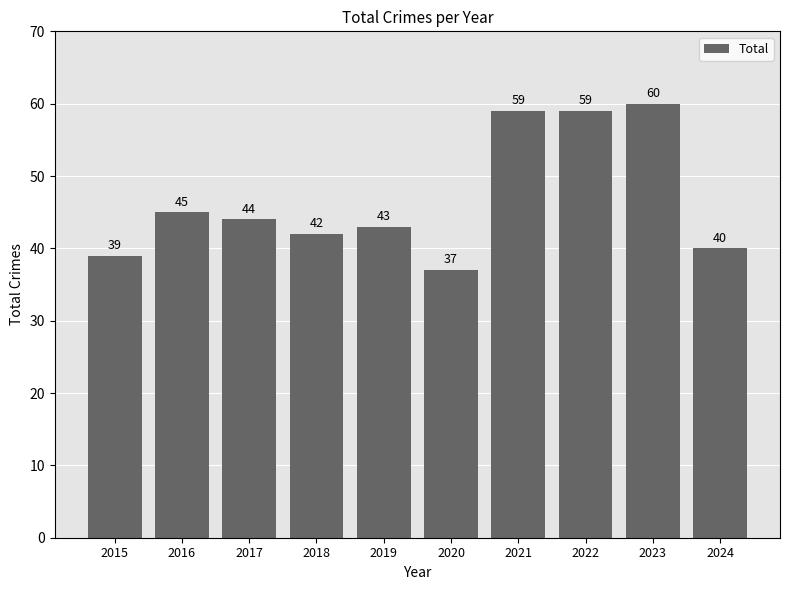

What is the ratio of the value at 2021 to the value at 2017?

1.3